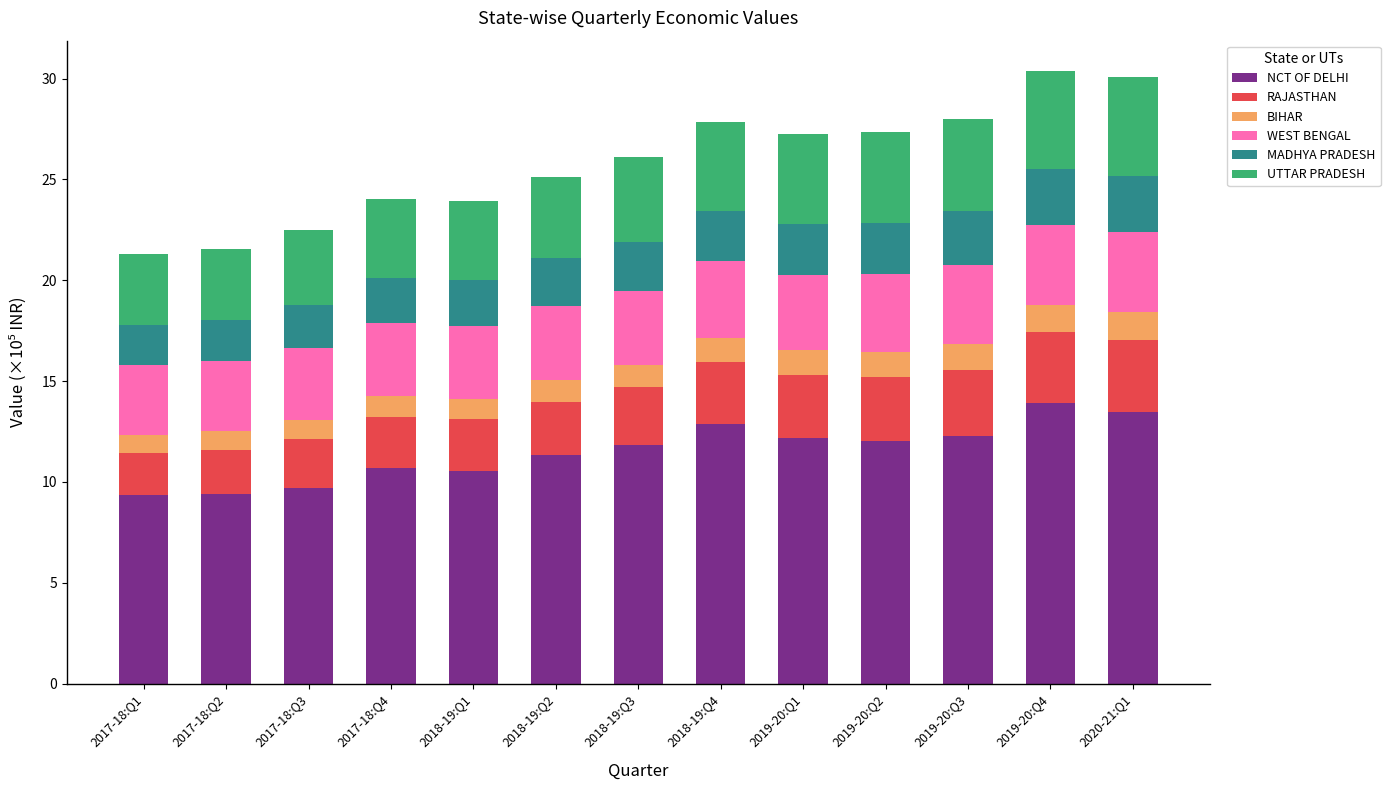

Is it true that NCT OF DELHI equals 9.4 at 2017-18:Q2?

True